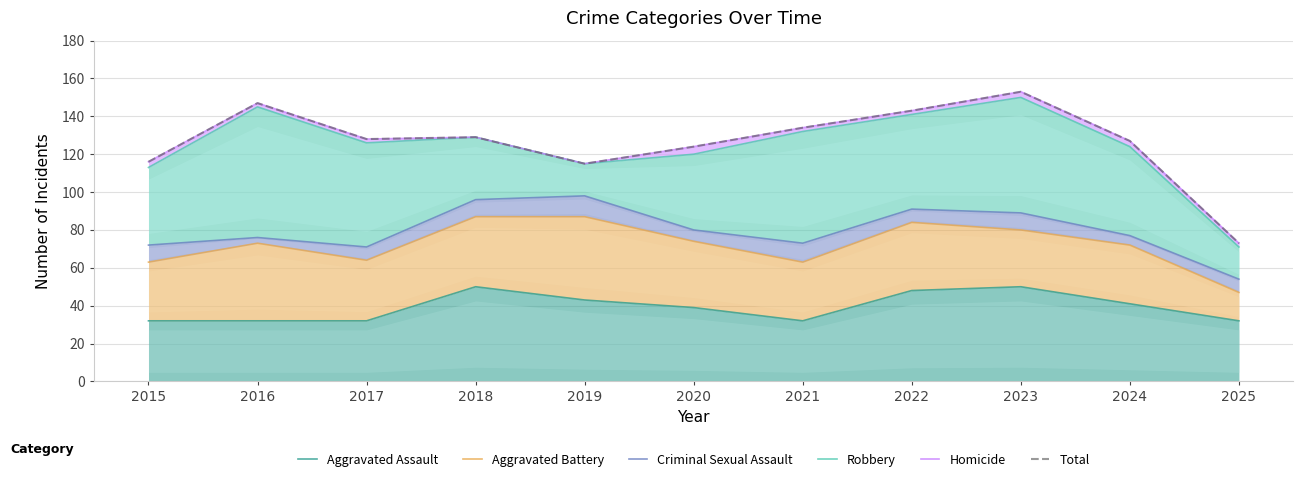

The Total series shows 127 at 2024. True or false?

True